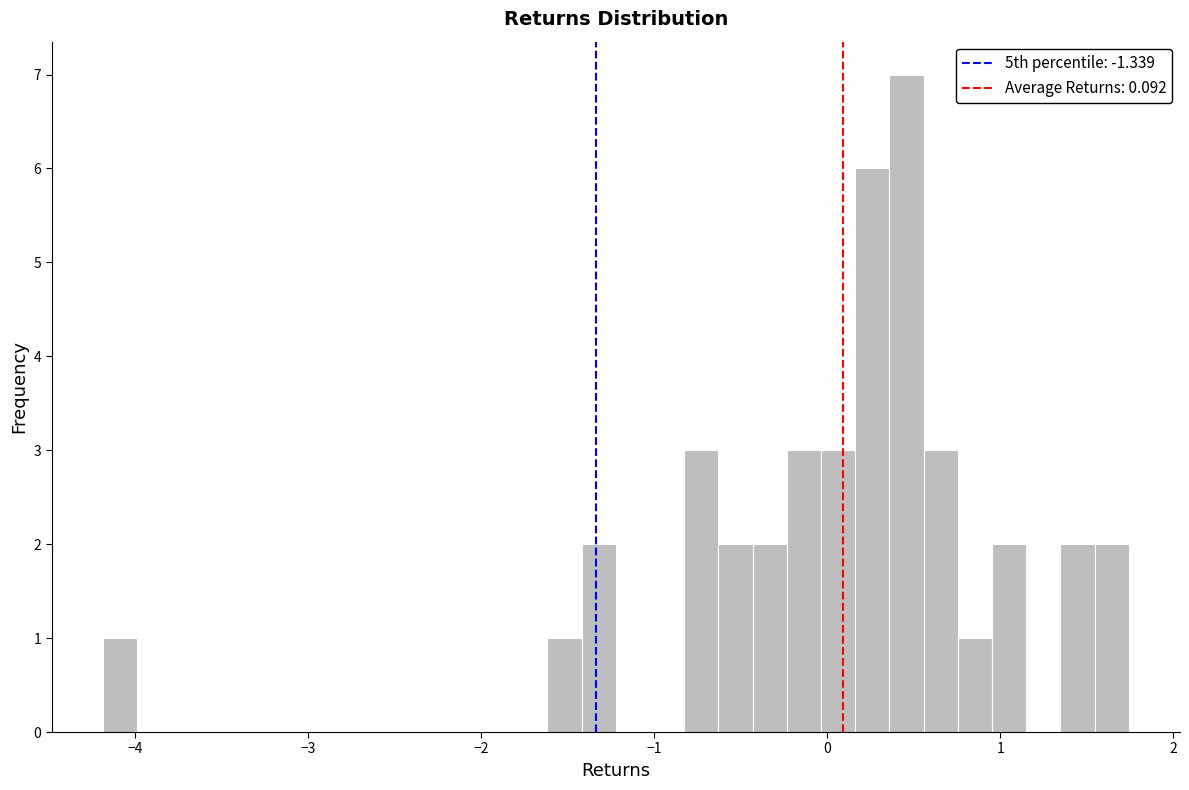

Read against the x-axis, roughly where is the centre of the tallest bar?

0.5